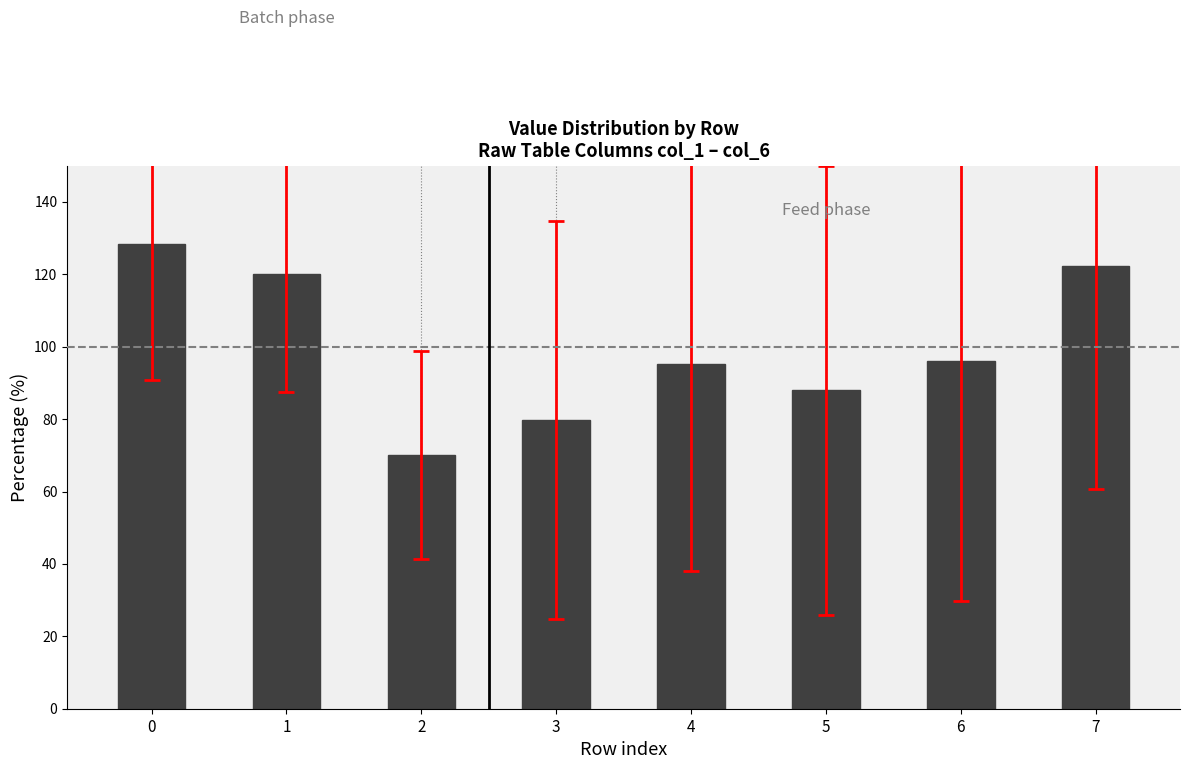

What is the difference between the maximum and minimum values?

58.3